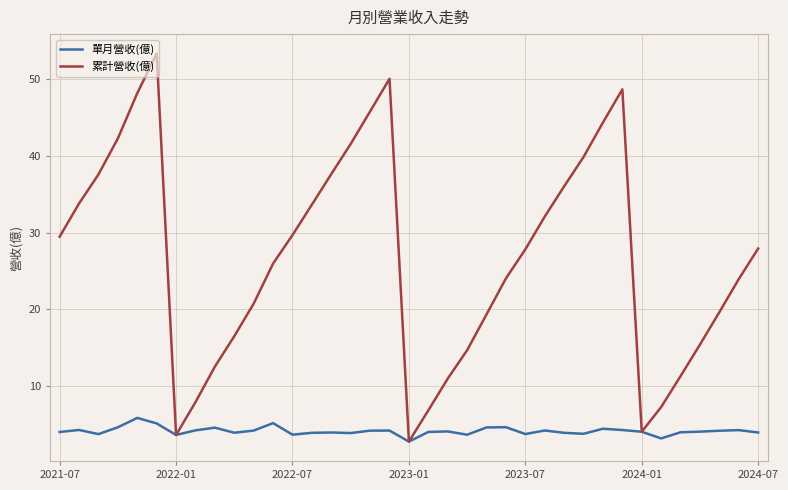

What is the highest value of the 單月營收(億) series?

5.9